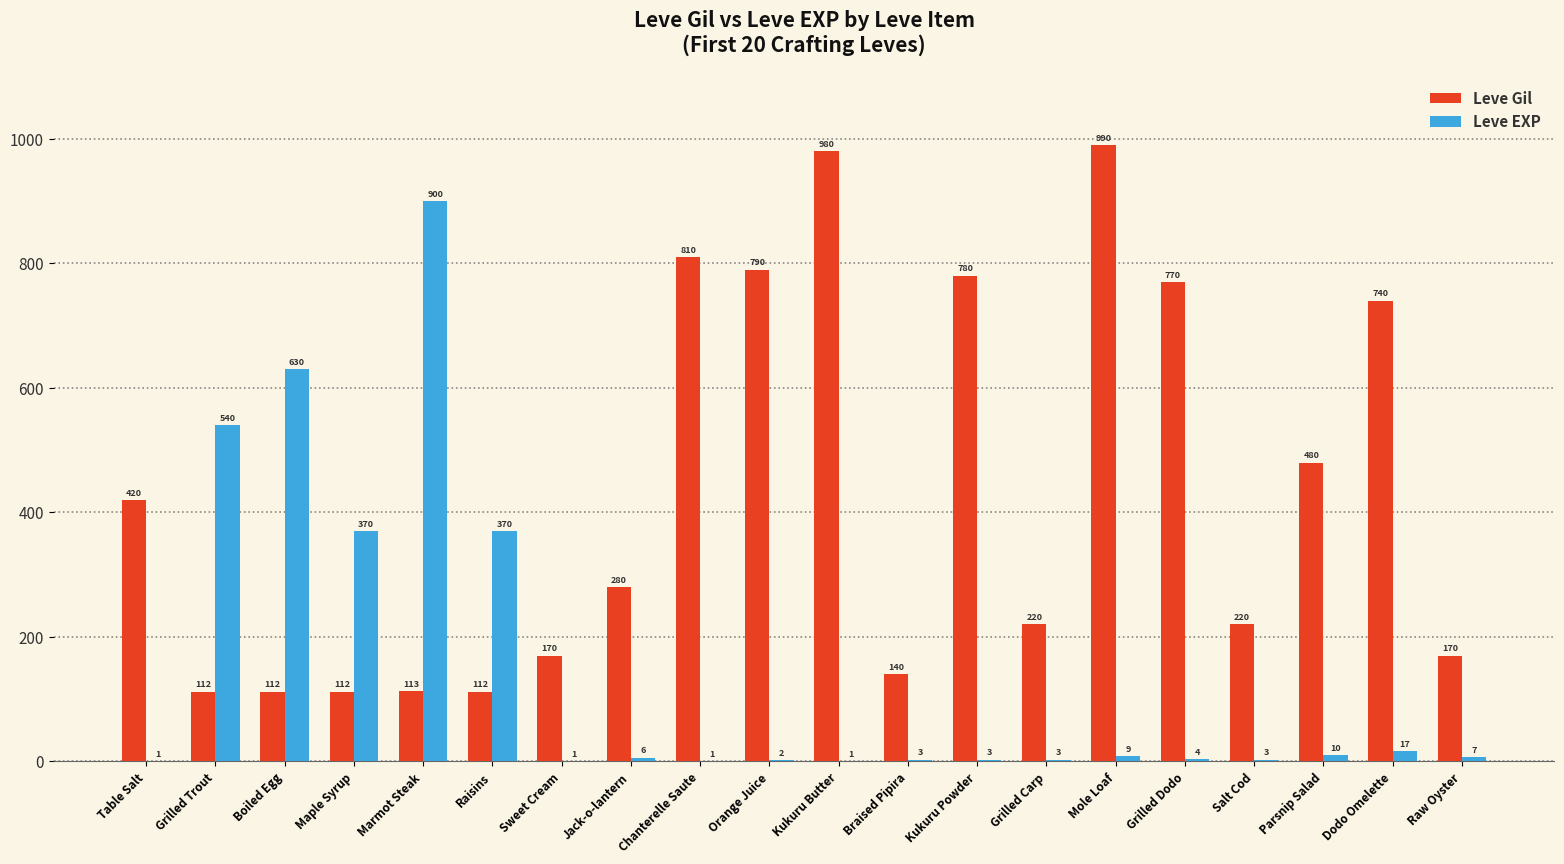

Which category has the highest value in the Leve Gil series?

Mole Loaf